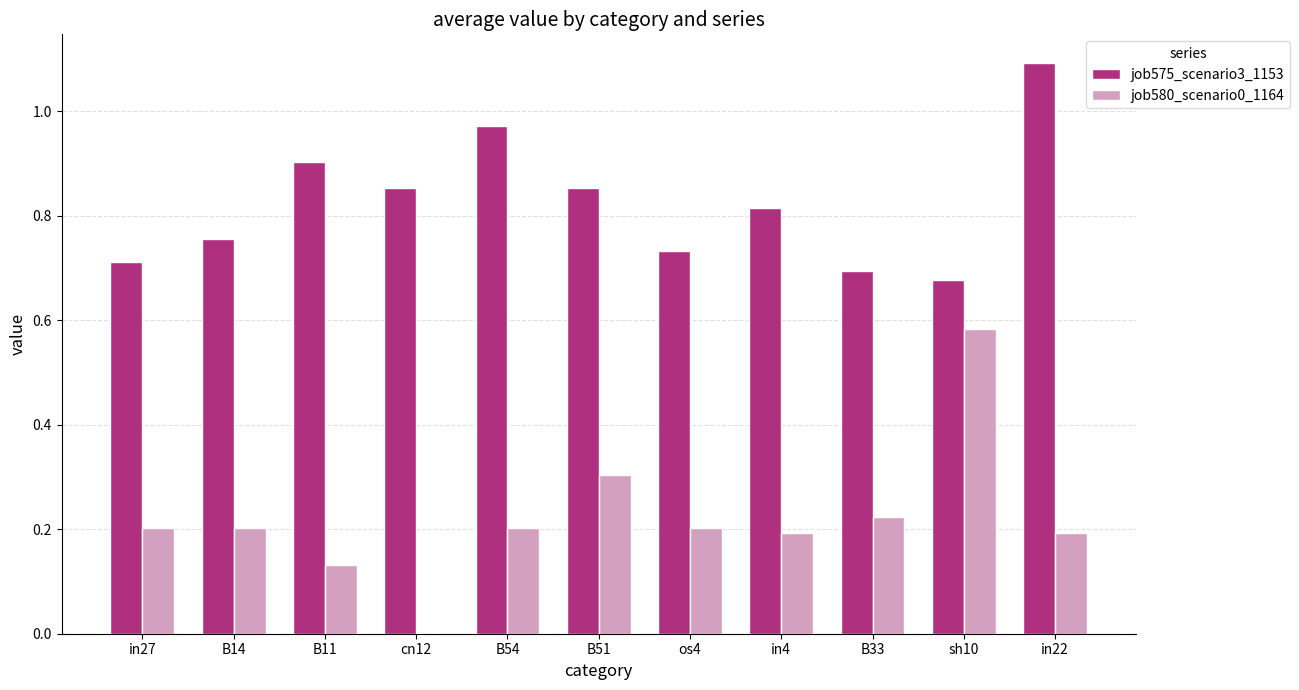

What is the sum of the job580_scenario0_1164 values at B54 and B51?

0.5